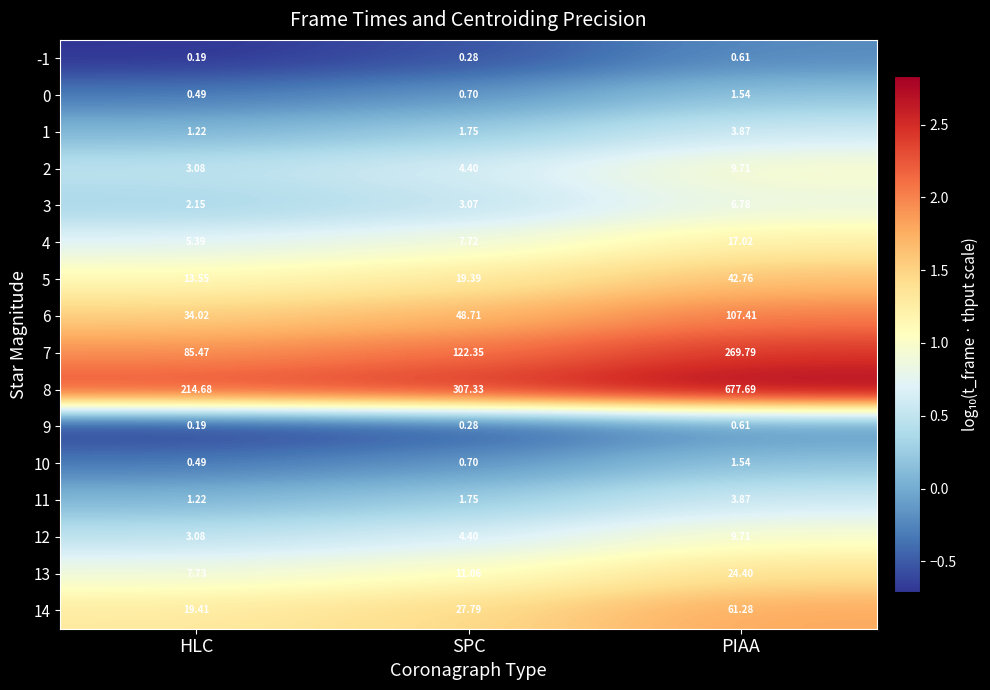

At which category does the chart reach its minimum across all series?

HLC